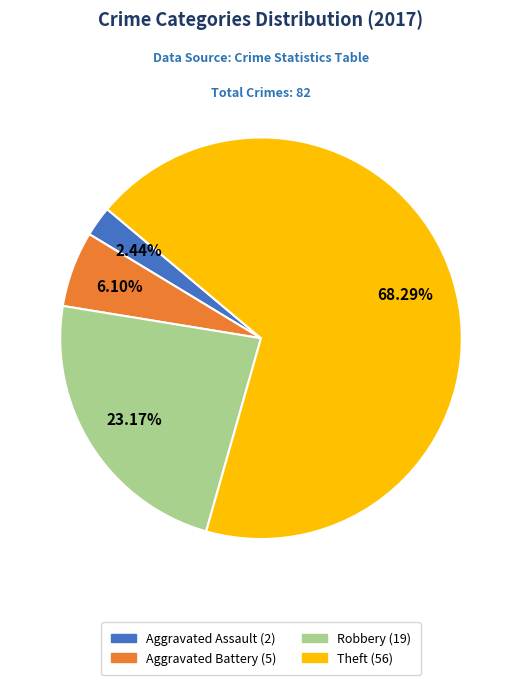

How many segments does this pie chart have?

4